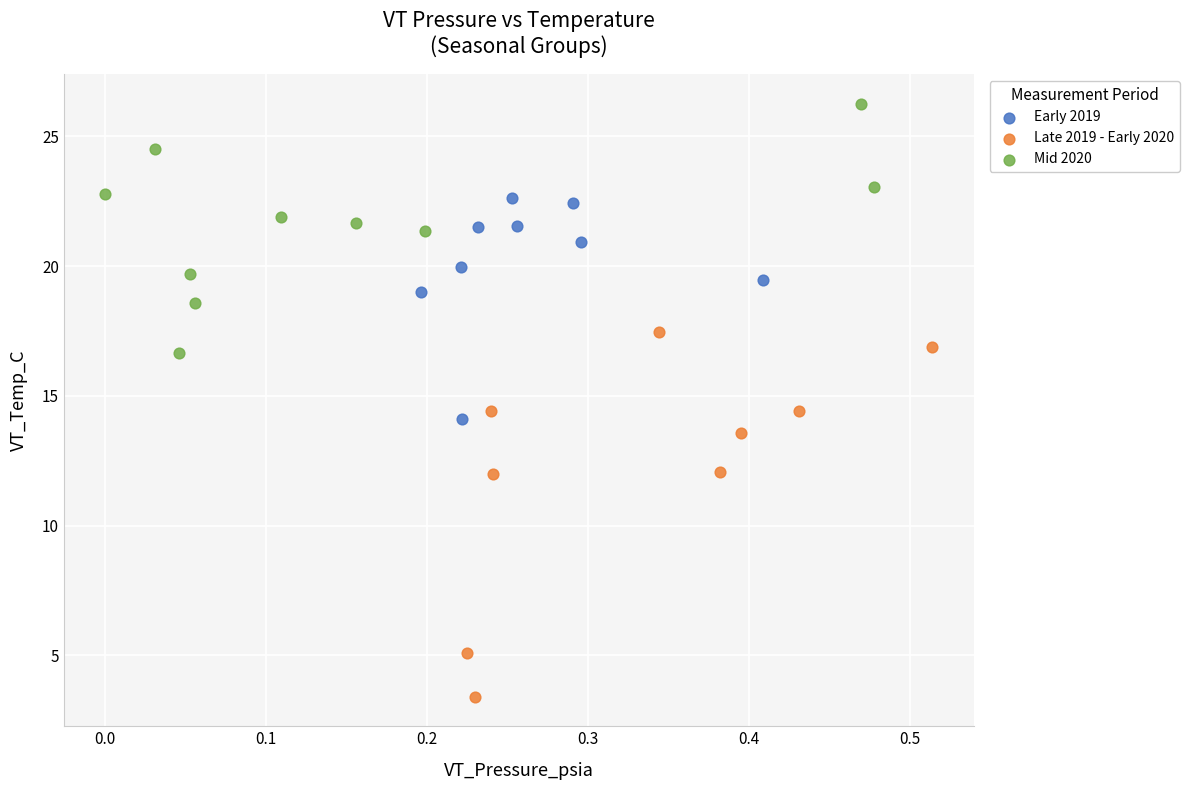

Which series reaches the minimum Y coordinate?

Late 2019 - Early 2020